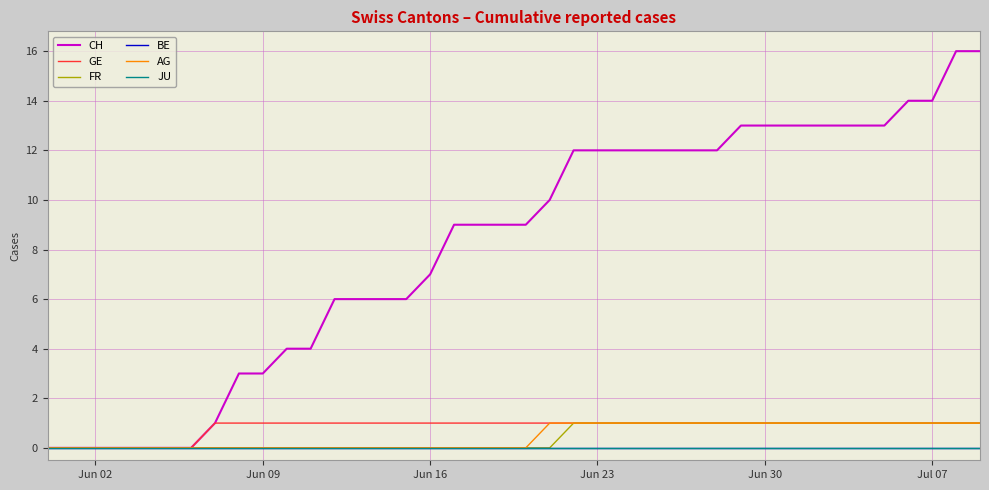

Is this an area chart (filled region under the line)?

No